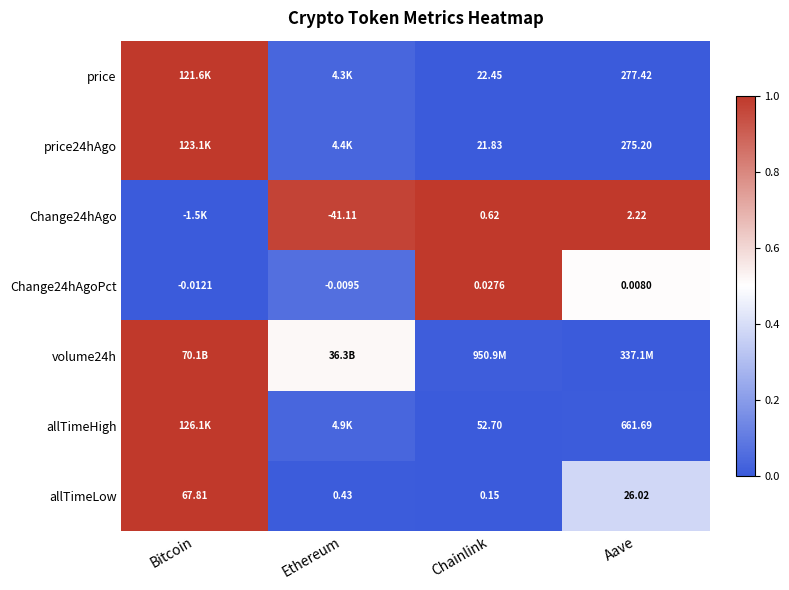

List the labels in order of Change24hAgoPct value, largest first.

Chainlink, Aave, Ethereum, Bitcoin